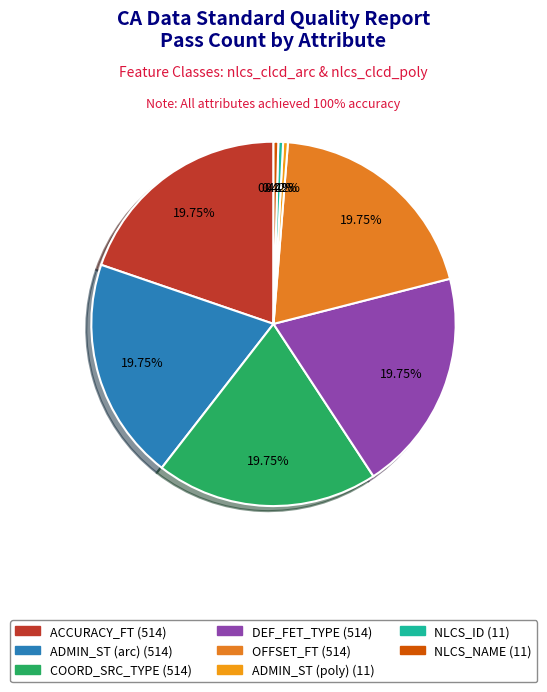

What portion of the pie excludes DEF_FET_TYPE?

80.3%